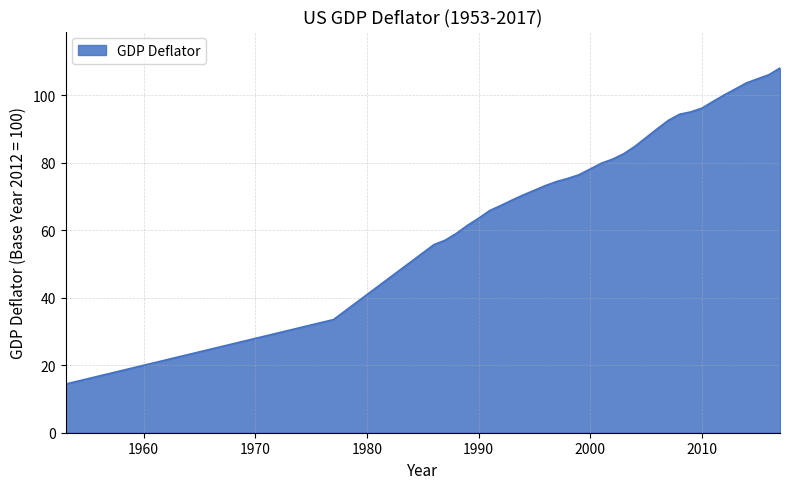

What is the smallest value displayed?

14.4